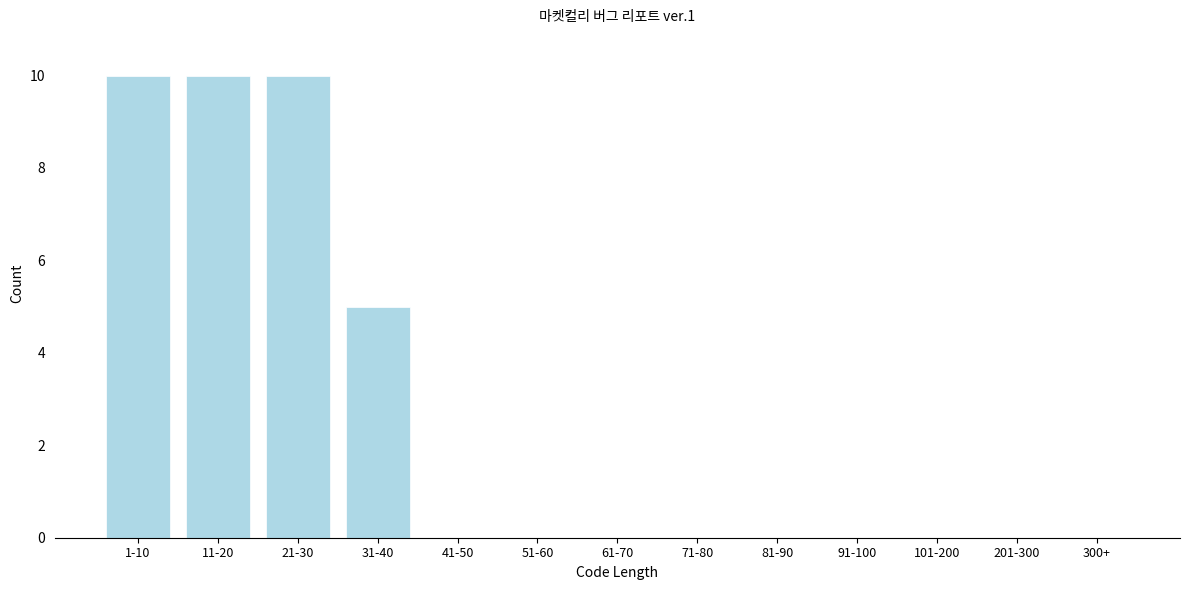

Reading right to left, transcribe all the data shown in this chart.

300+=0	201-300=0	101-200=0	91-100=0	81-90=0	71-80=0	61-70=0	51-60=0	41-50=0	31-40=5	21-30=10	11-20=10	1-10=10